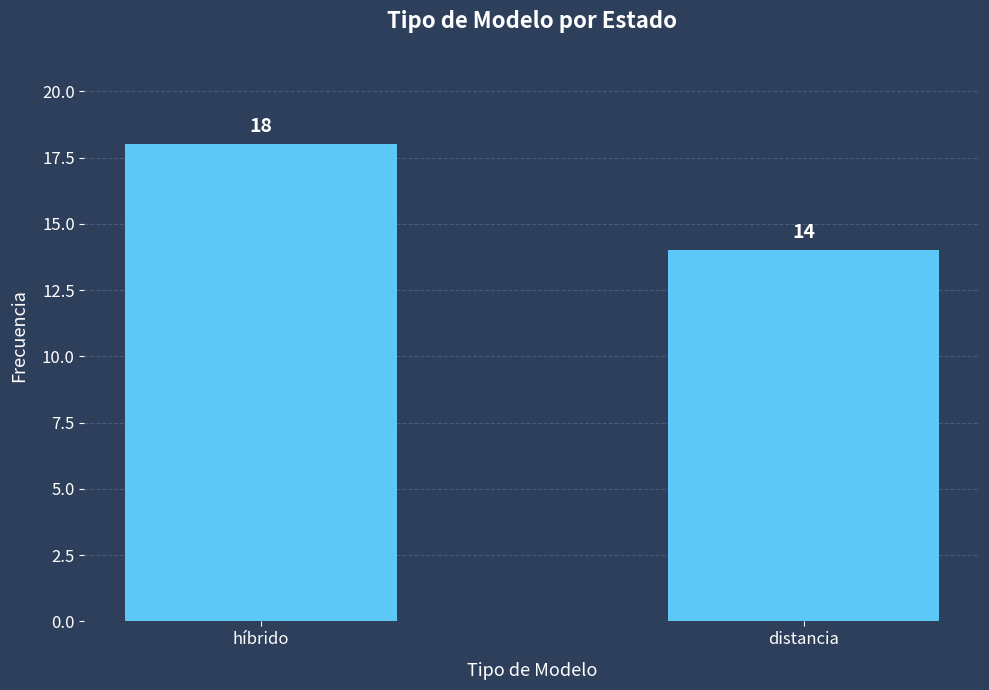

What position from the left is distancia?

2